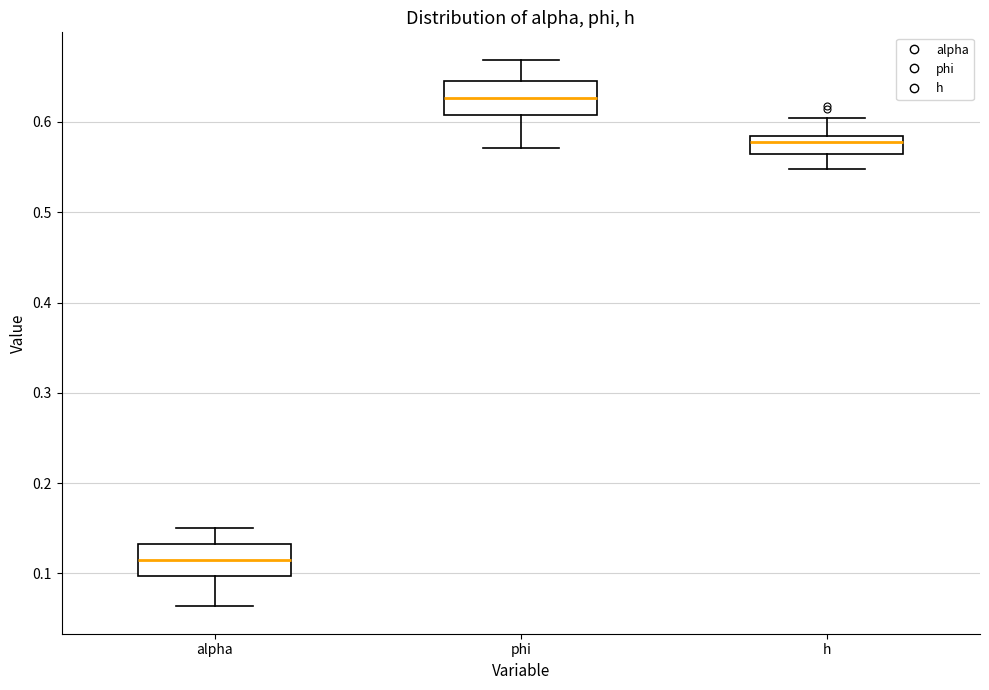

Reading left to right, transcribe this box plot: for each box, give where its median line is, the range the box spans, and where its two whiskers end, as read against the y-axis. The values are not printed on the chart, so give them approximately, as read against the axis.

alpha: median 0.12, box 0.10 to 0.13, whiskers 0.06 to 0.15
phi: median 0.63, box 0.61 to 0.65, whiskers 0.57 to 0.67
h: median 0.58 (just below the box's upper edge), box 0.56 to 0.58, whiskers 0.55 to 0.60